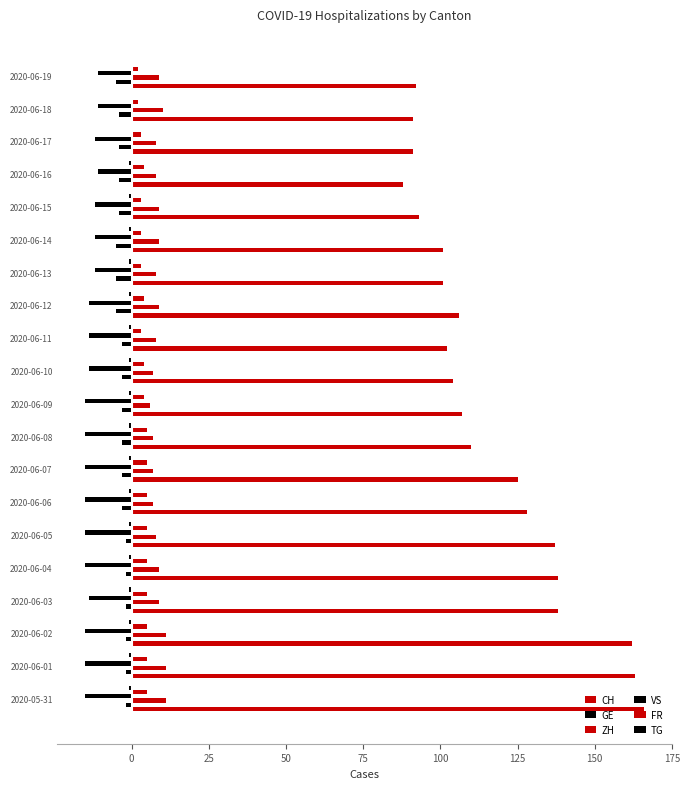

How many categories are shown in the chart?

20